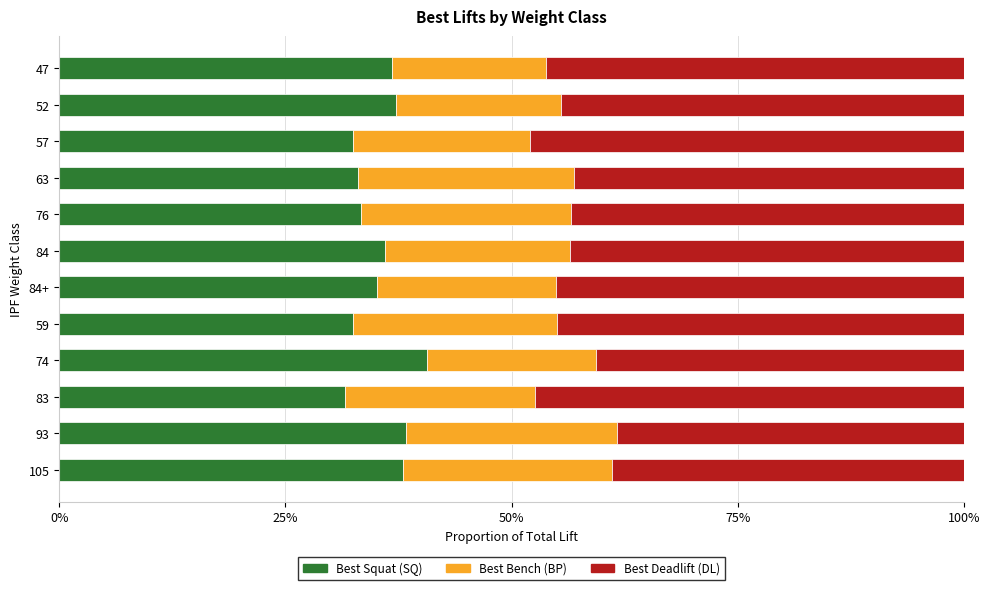

What is the total value across all series at 76?

100.0